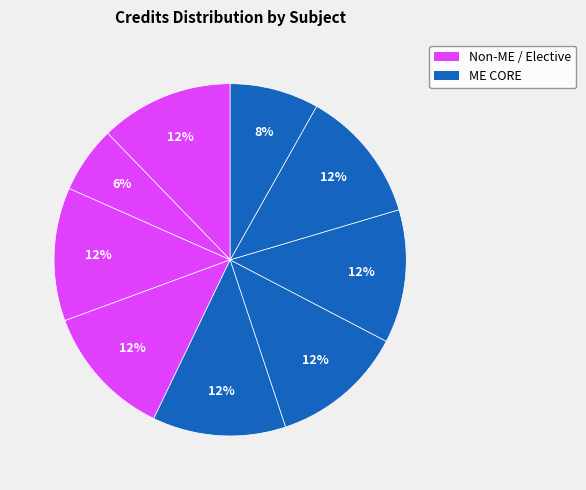

How many slices are in this pie chart?

9